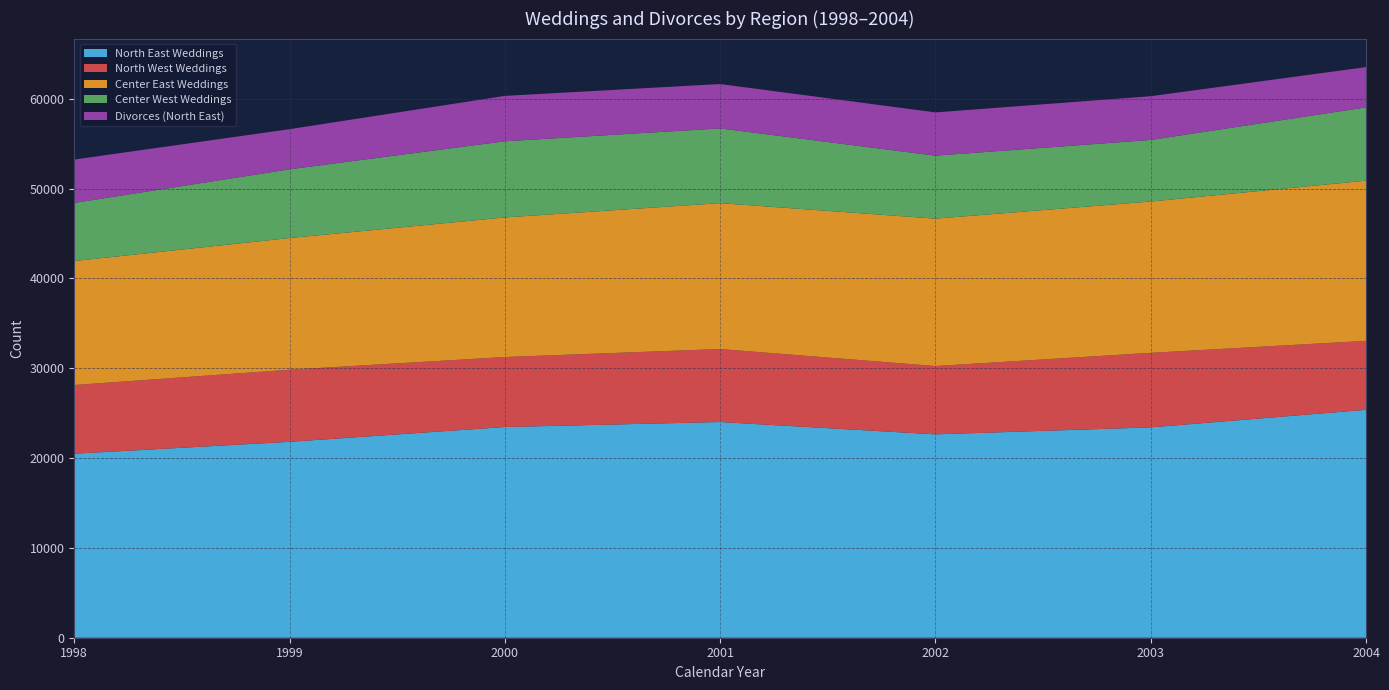

Which category has the highest value in the North East Weddings series?

2004